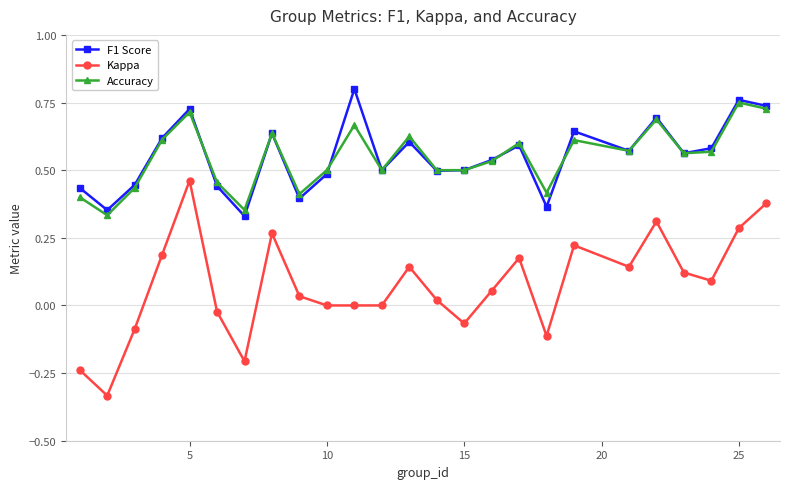

True or false: Kappa and F1 Score intersect in this chart.

False